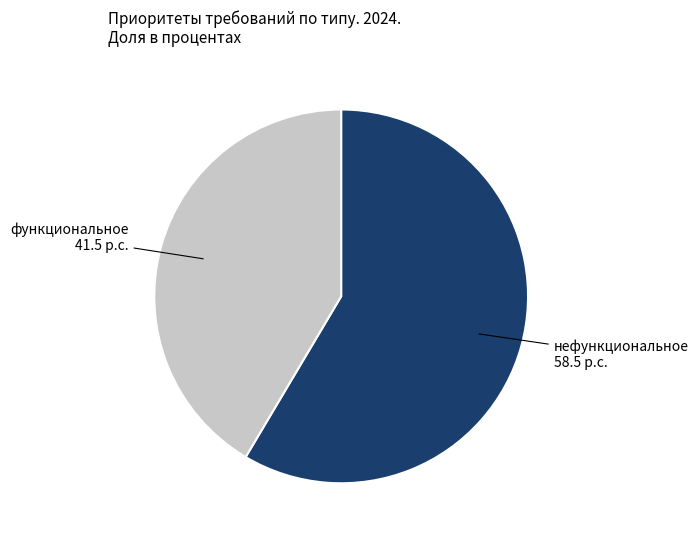

What is the ratio of the value at нефункциональное to the value at функциональное?

1.4